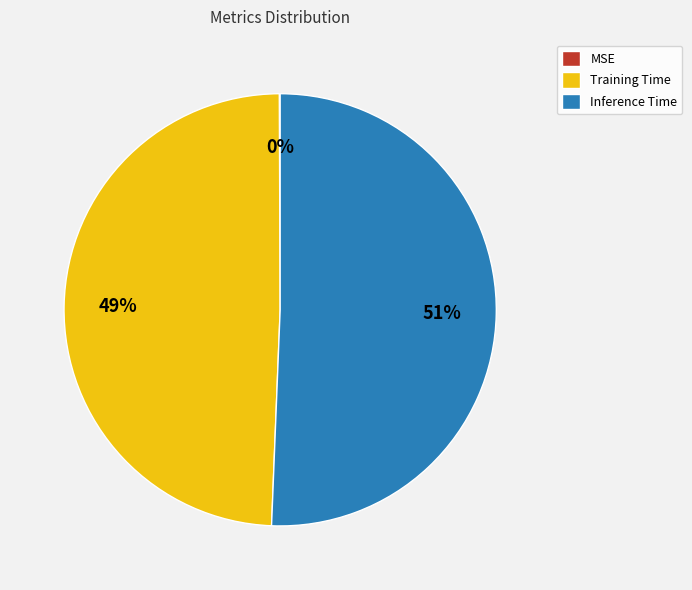

Which slice is the largest?

Inference Time